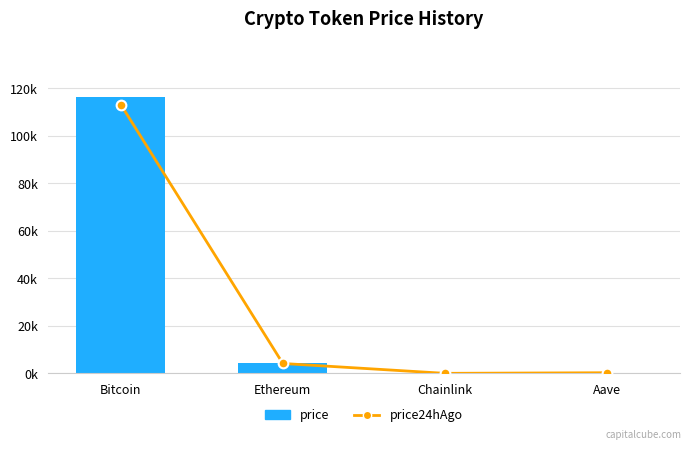

Where is price24hAgo nearest to the value 56508?

Ethereum